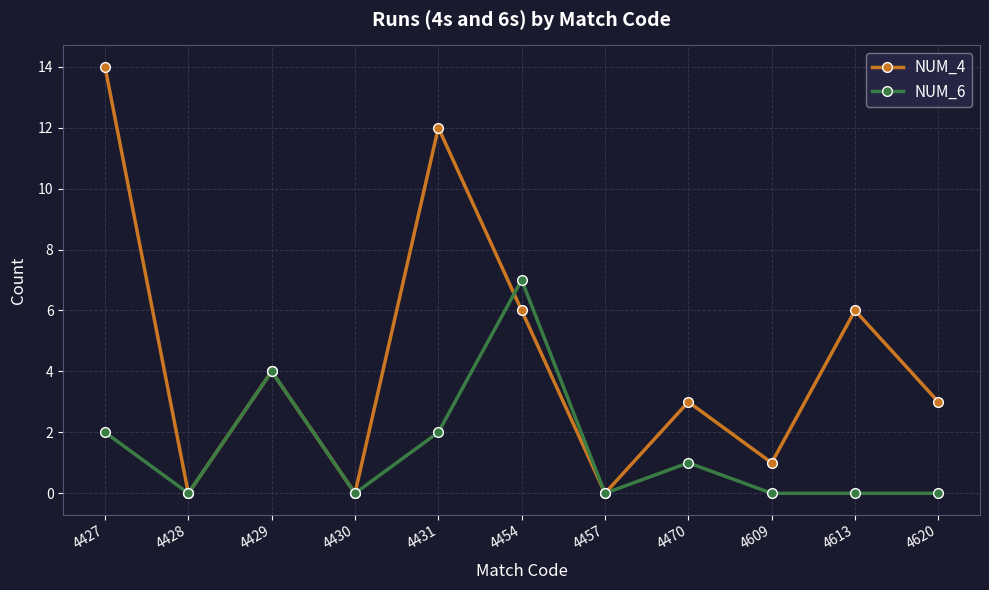

What is the difference between the second highest and minimum values in the NUM_4 series?

12